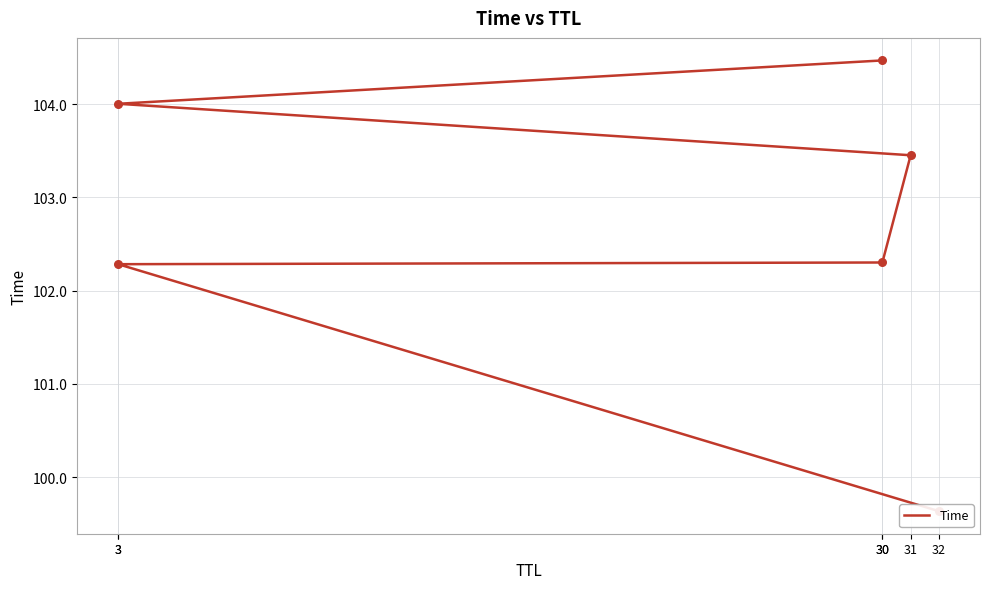

Approximately how many times larger is the value at 3 compared to 32?

1.0